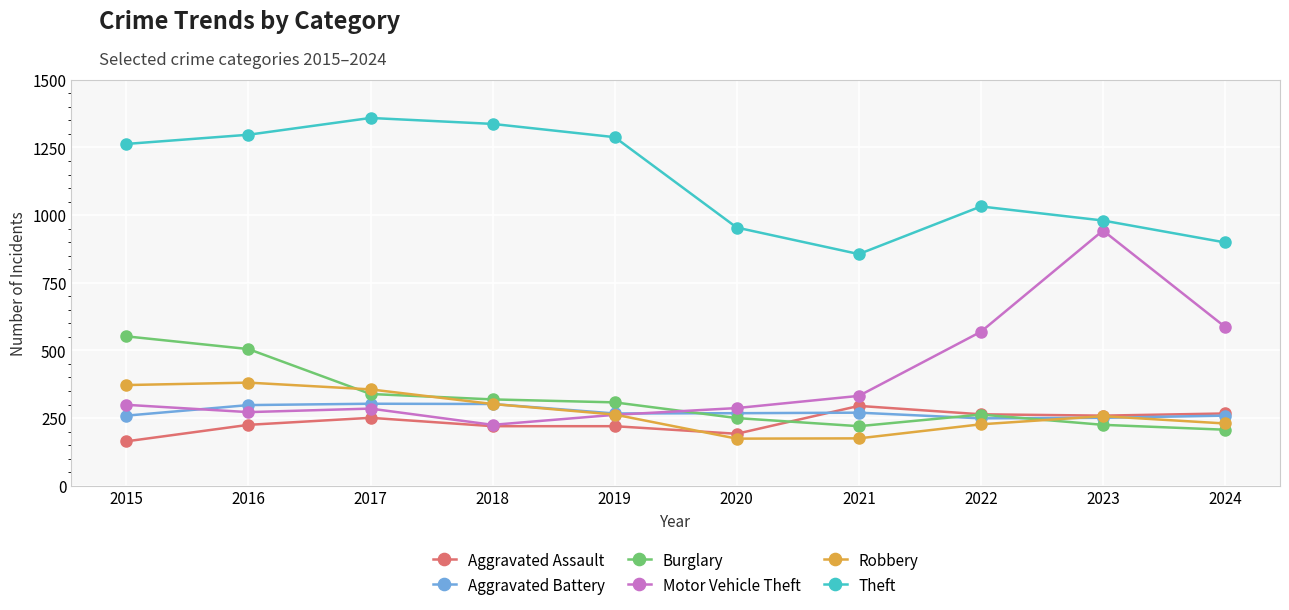

After their last crossing, which series has the higher values: Aggravated Assault or Burglary?

Aggravated Assault